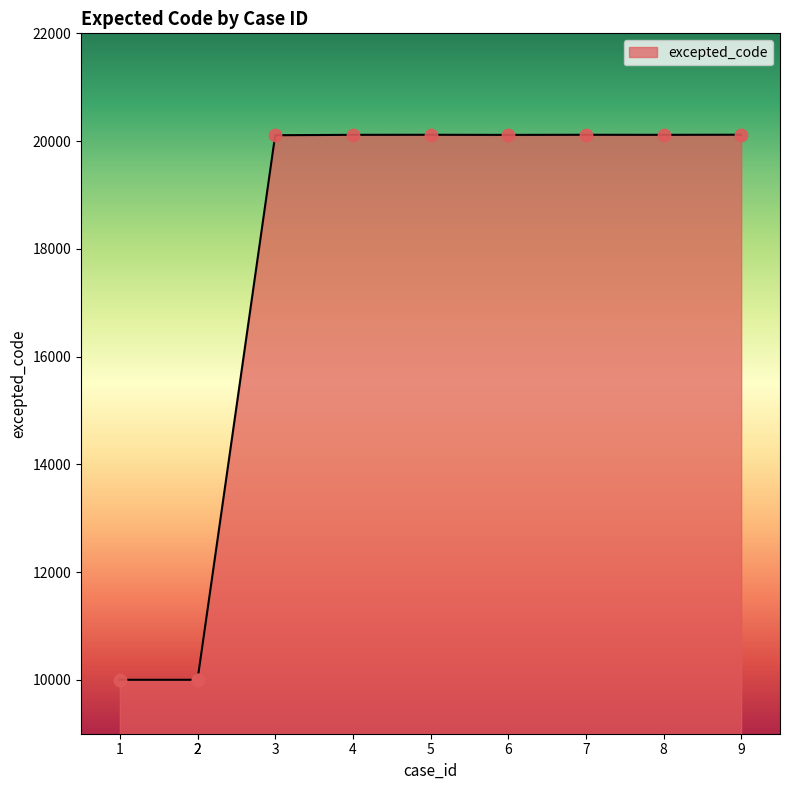

What is the ratio of the value at 8 to the value at 1?

2.0